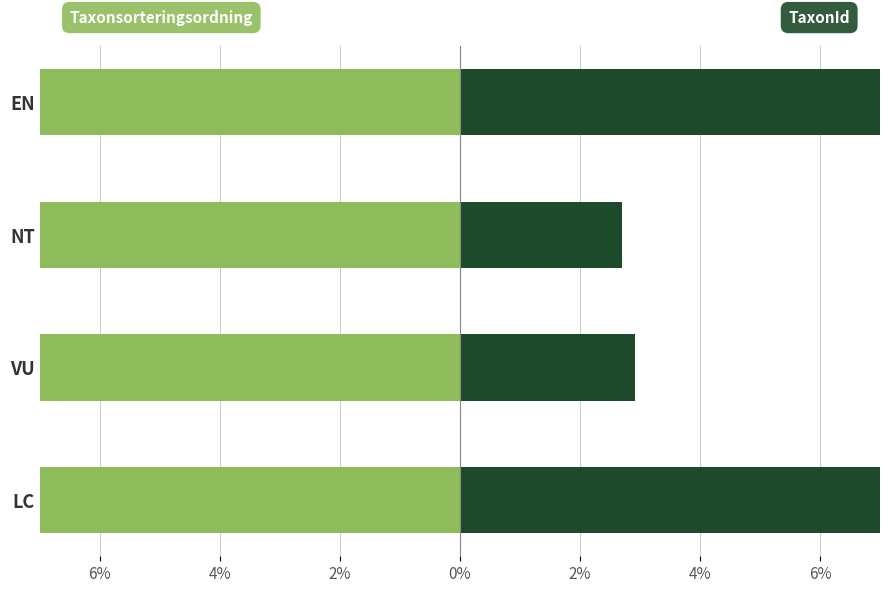

Rank the series by their maximum value, from highest to lowest.

TaxonId, Taxonsorteringsordning